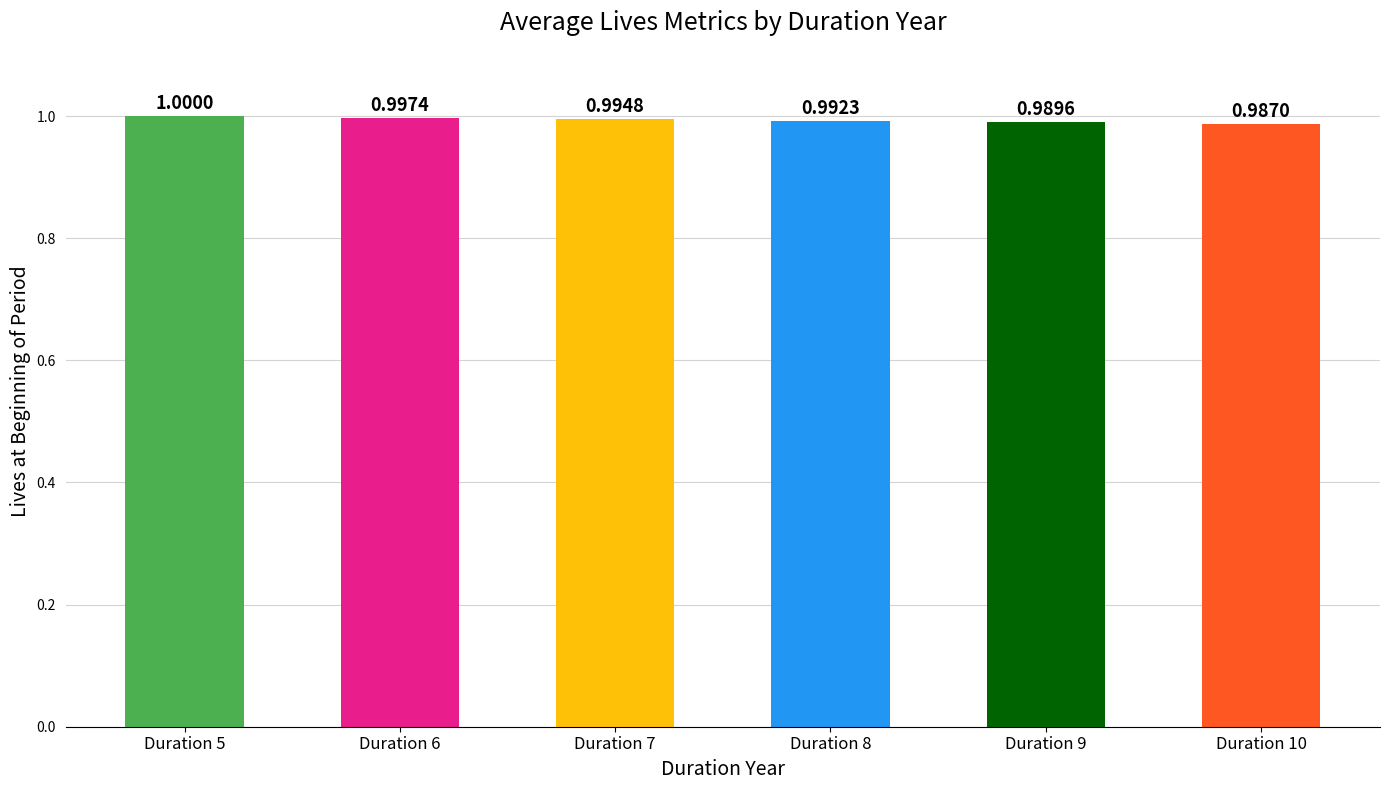

Between Duration 10 and Duration 9, which is larger?

Duration 9